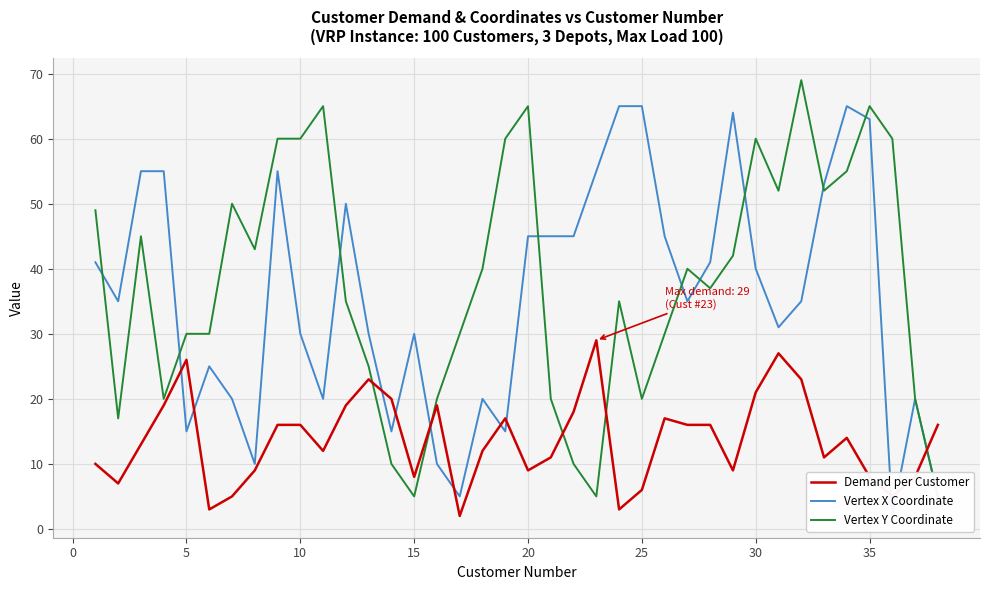

What is the minimum value for Vertex X Coordinate?

2